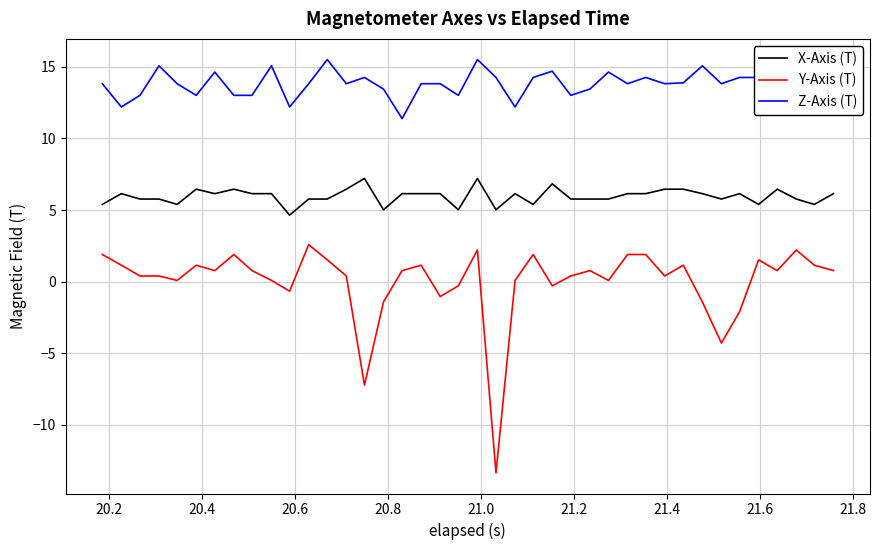

Which series has the widest spread of values?

Y-Axis (T)